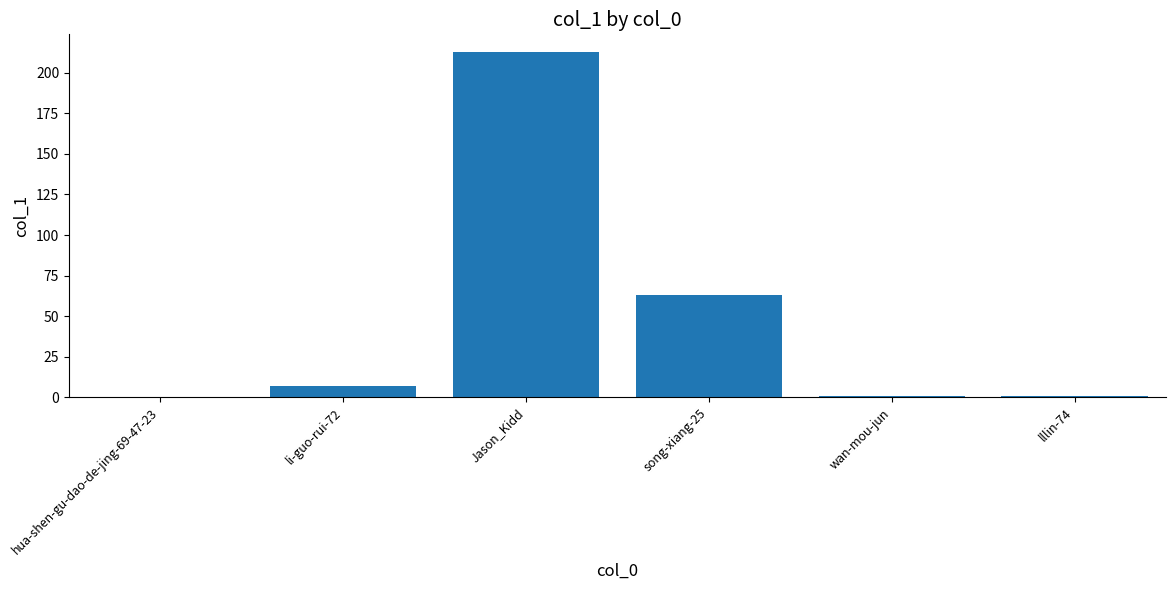

What is the average value?

48